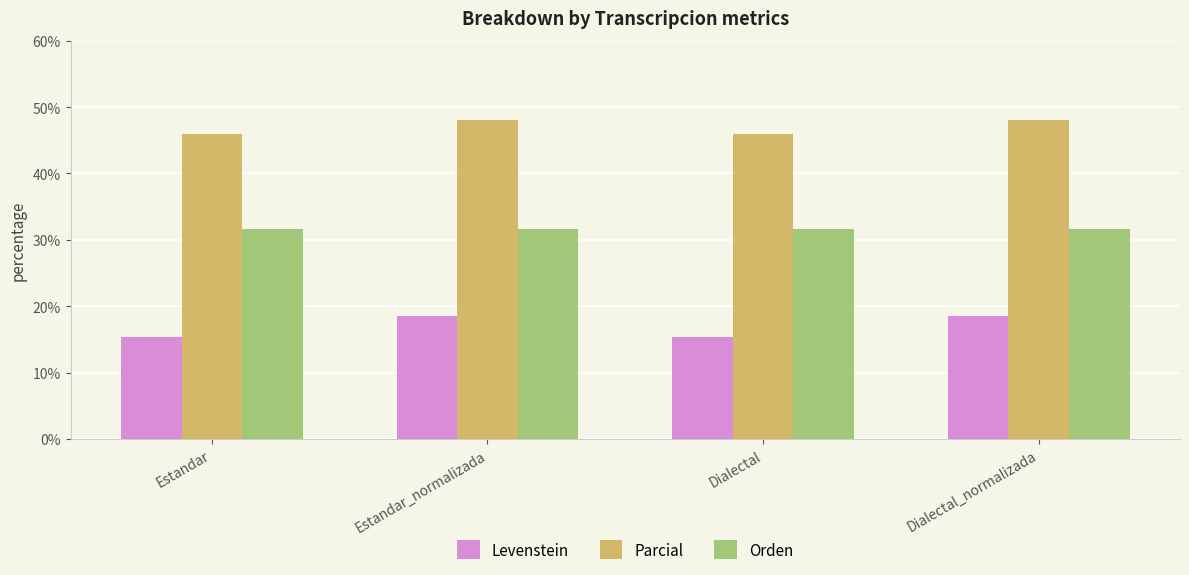

The Levenstein series shows 18.5 at Dialectal_normalizada. True or false?

True